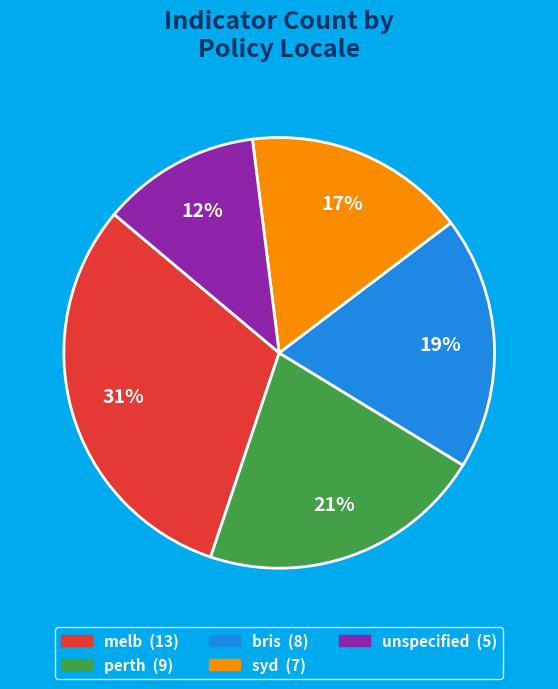

To the nearest percent, what is the average slice percentage?

20%